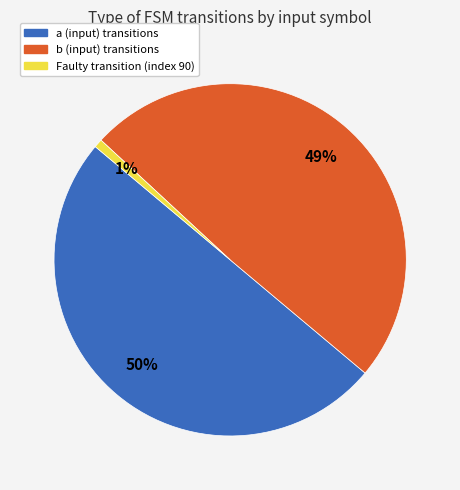

To the nearest percent, what is the average slice percentage?

33%